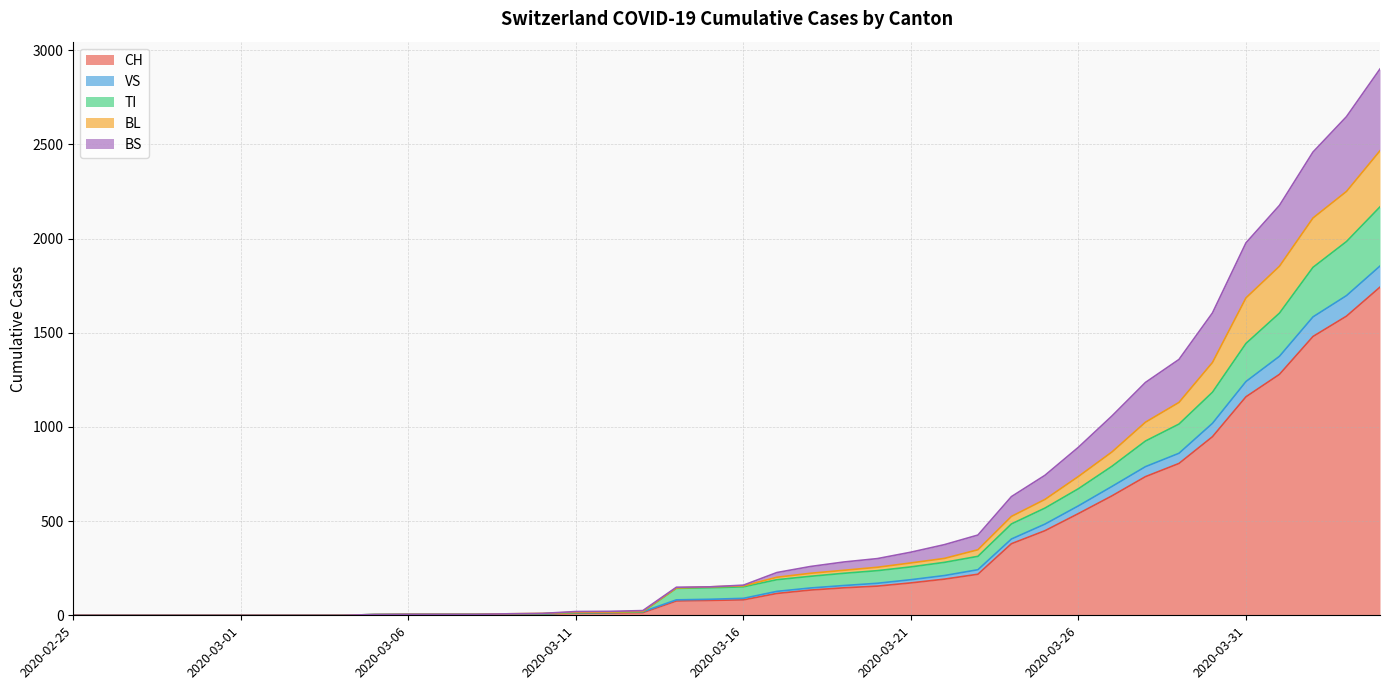

What is the maximum value for CH?

1742